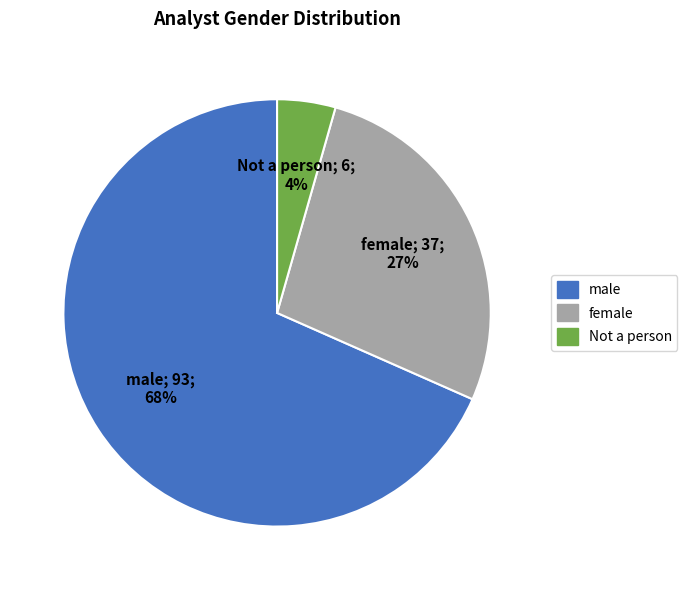

Does male represent more than half of the total?

Yes